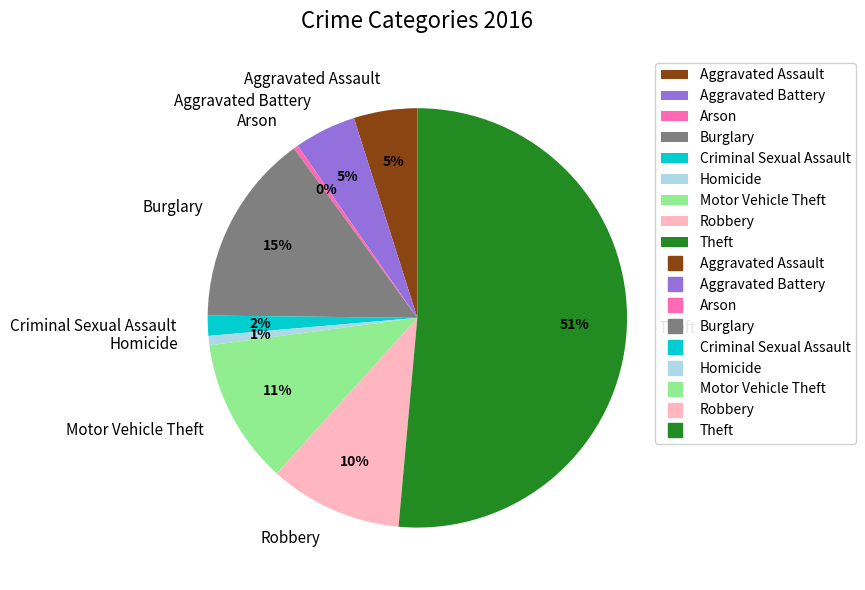

Which slice is the largest?

Theft